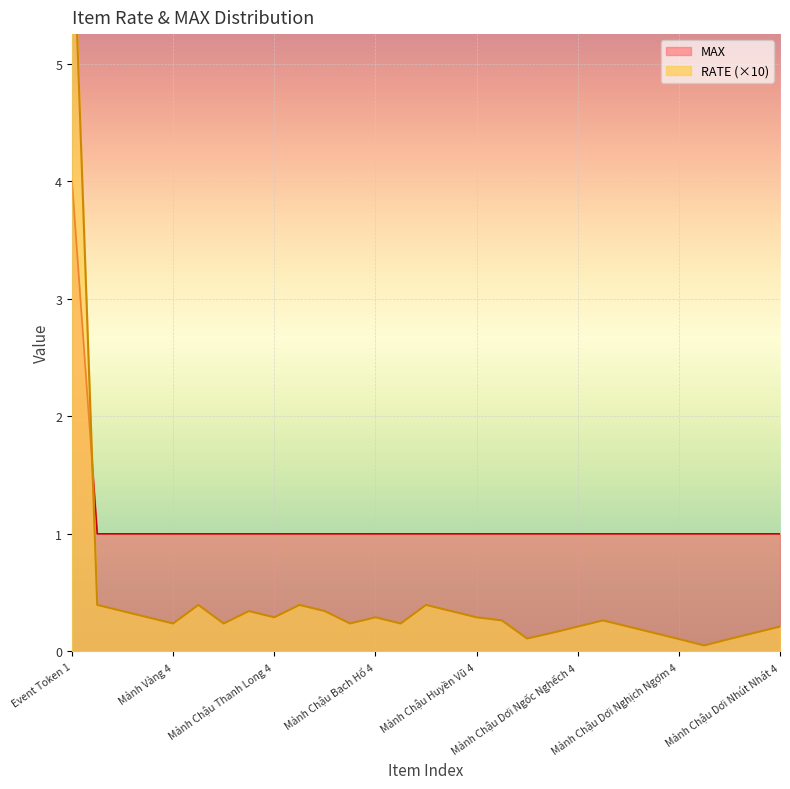

The MAX series shows 1.5 at Mảnh Chậu Dơi Nghịch Ngợm 2. True or false?

False